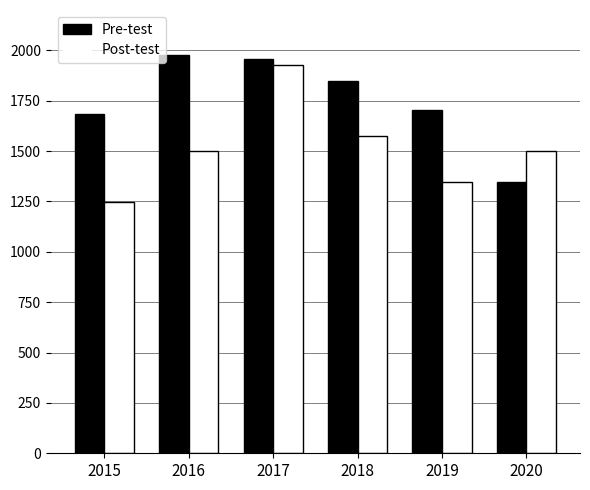

What is the value of the Pre-test bar at the 3rd from the left?

1957